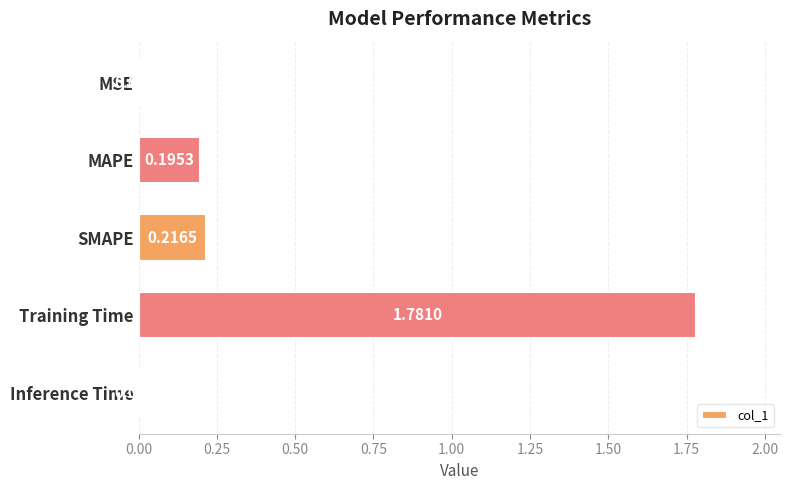

Between Inference Time and MAPE, which is larger?

MAPE